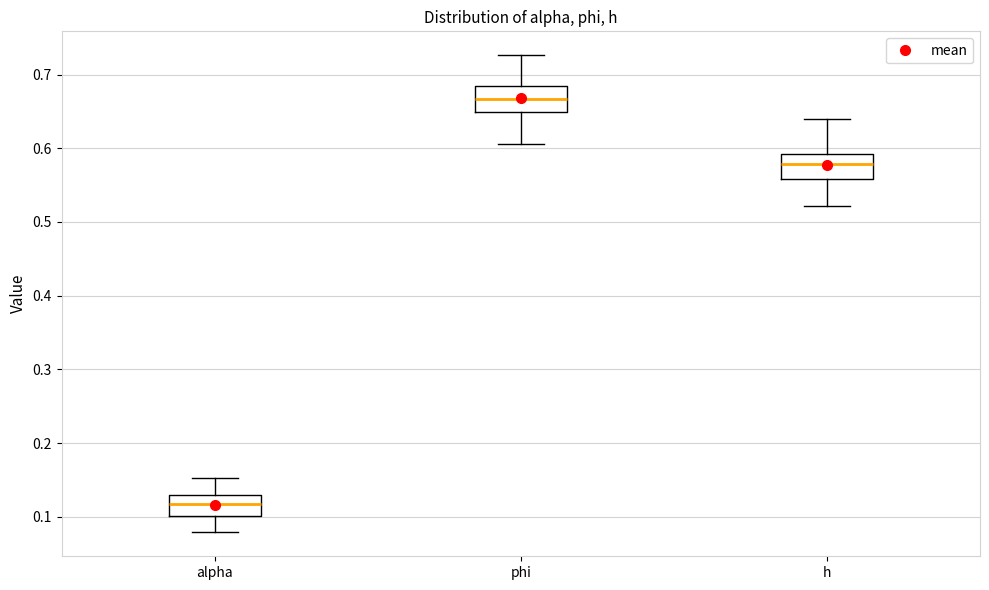

Where is the lower edge of the box for phi on the y-axis? The values are not printed on the chart, so give them approximately, as read against the axis.

0.65